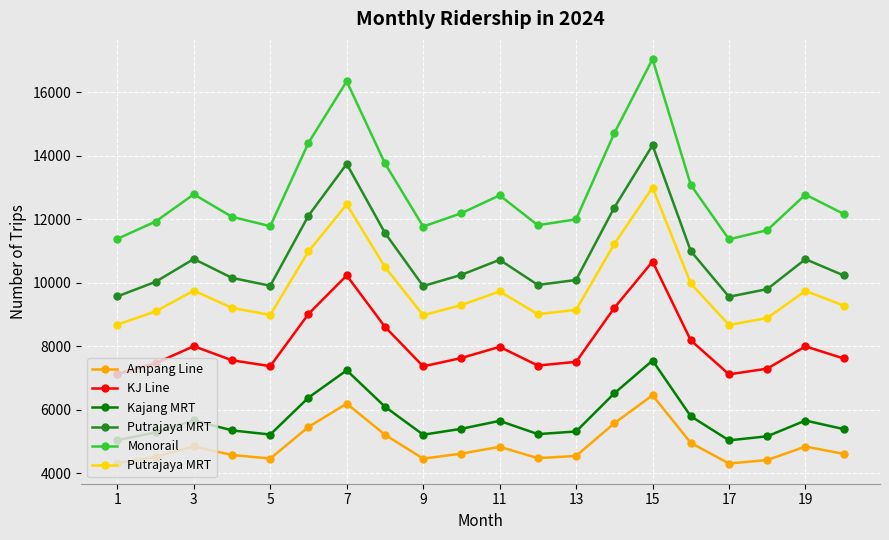

True or false: Kajang MRT has more than 0 points higher than both neighbors.

True